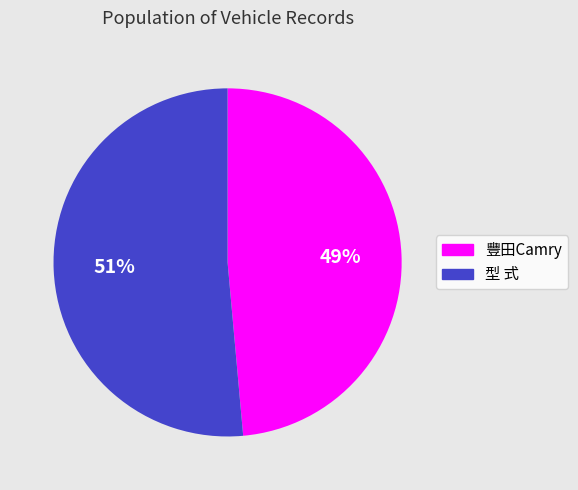

To the nearest percent, what portion does 豐田Camry represent?

49%